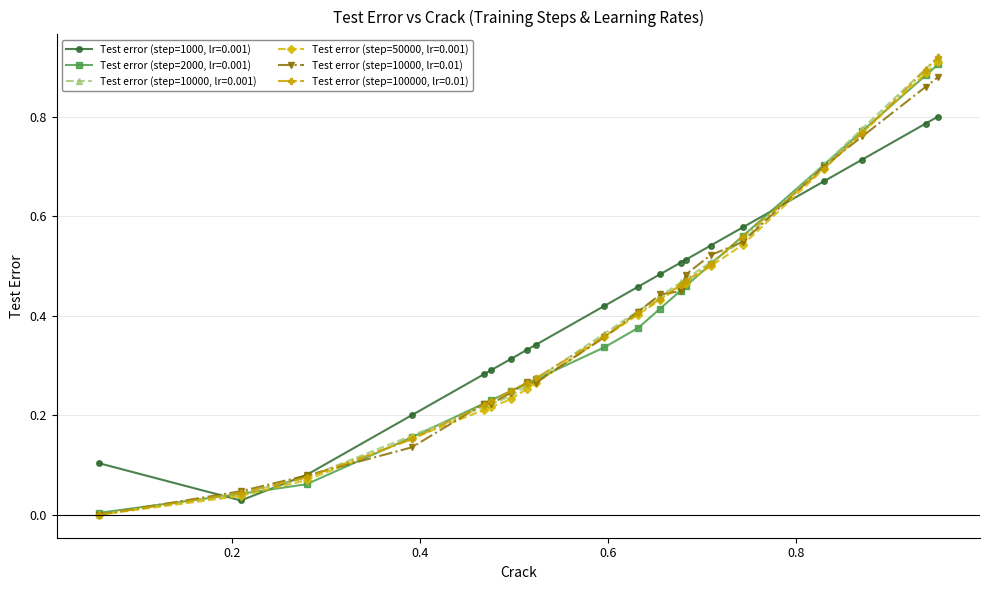

What are all the series names shown in the legend?

Test error (step=1000, lr=0.001), Test error (step=2000, lr=0.001), Test error (step=10000, lr=0.001), Test error (step=50000, lr=0.001), Test error (step=10000, lr=0.01), Test error (step=100000, lr=0.01)